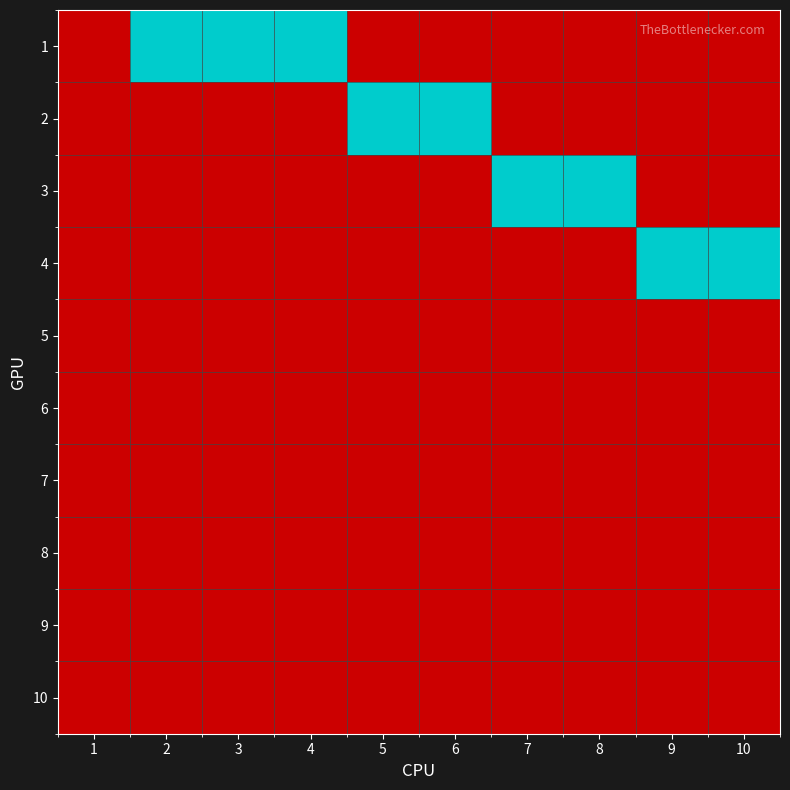

What is the difference between the highest and lowest values at 7?

1